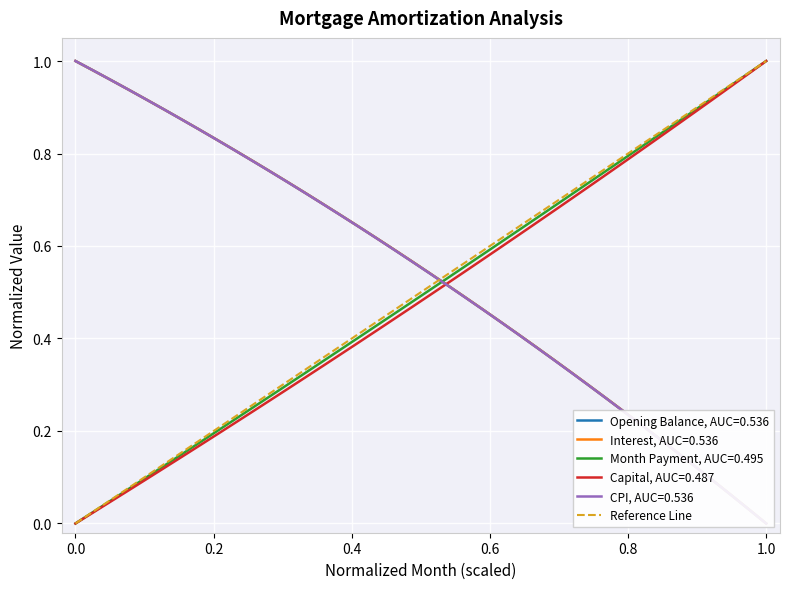

True or false: Month Payment, AUC=0.495 has a value of 1.0 at 1.0.

True